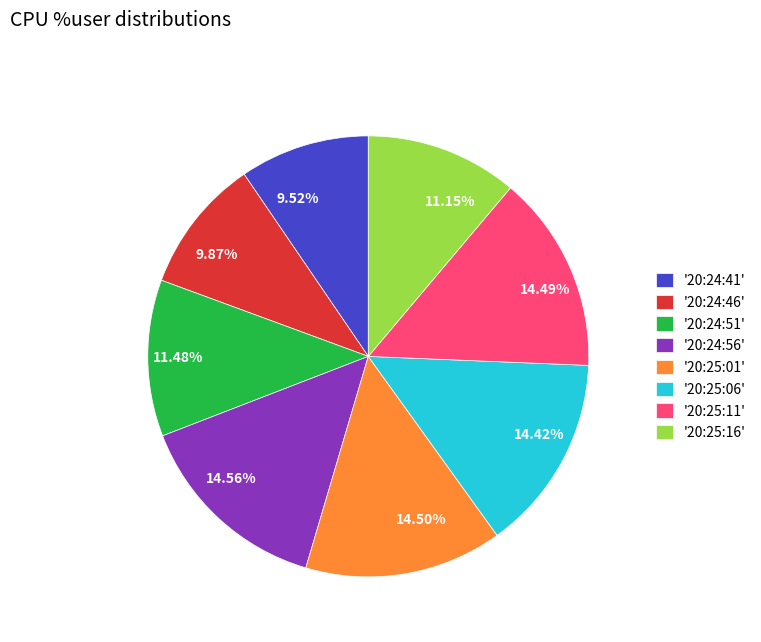

Count the number of slices in the pie.

8